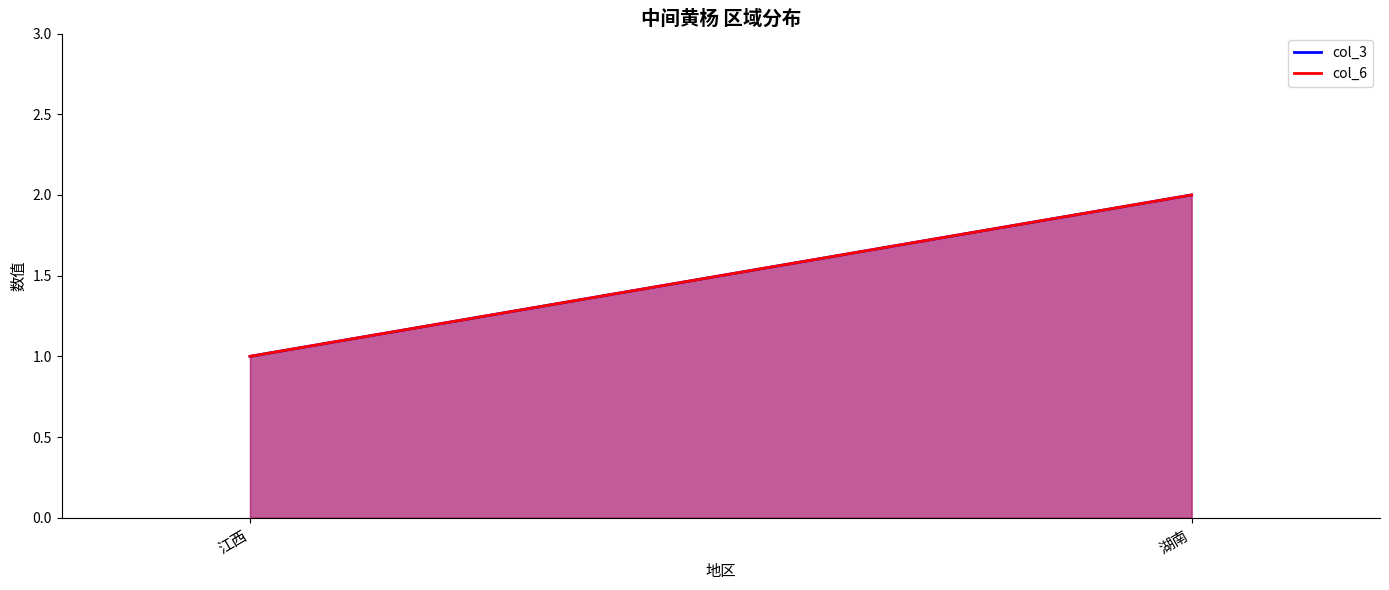

Reading left to right, extract all data points from this chart.

col_3: 江西=1	湖南=2
col_6: 江西=1	湖南=2